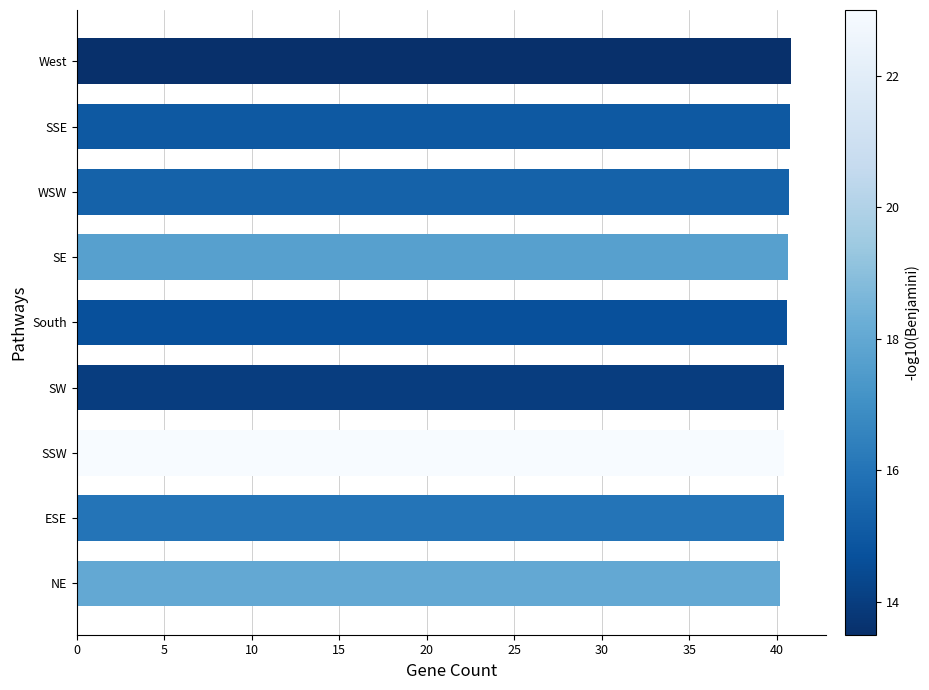

What is the sum of the values at SSE and NE?

81.0